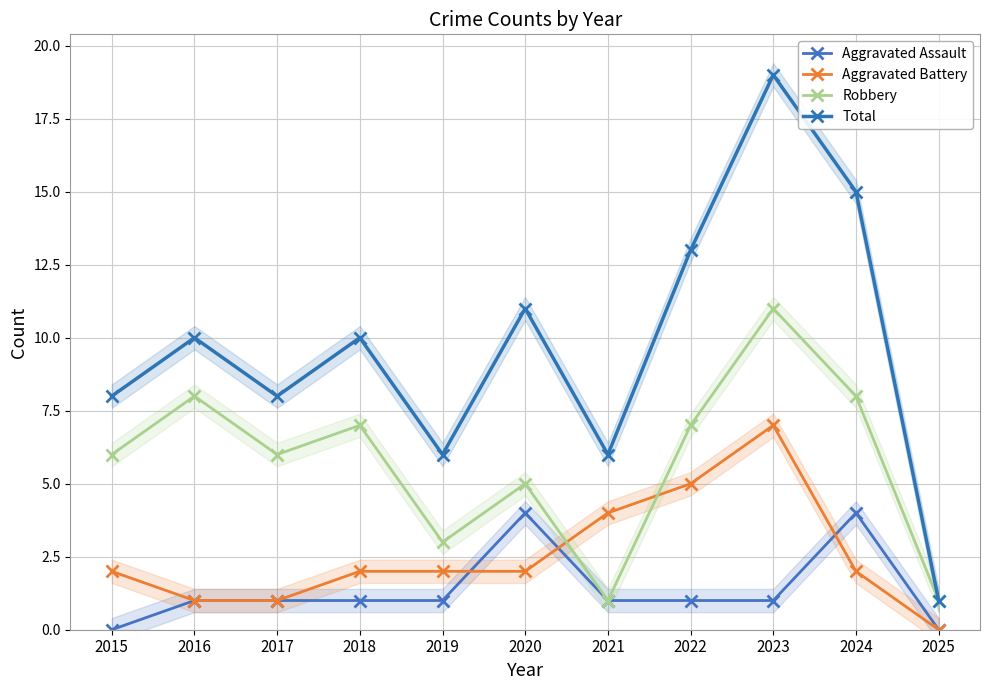

What is the minimum value for Robbery?

1